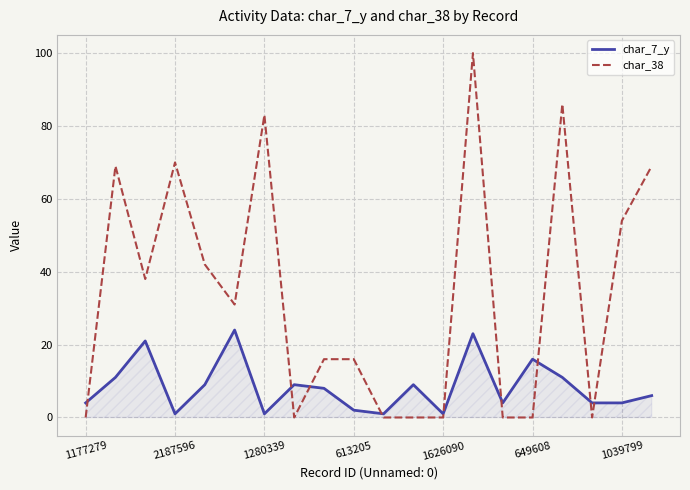

After their last crossing, which series has the higher values: char_38 or char_7_y?

char_38